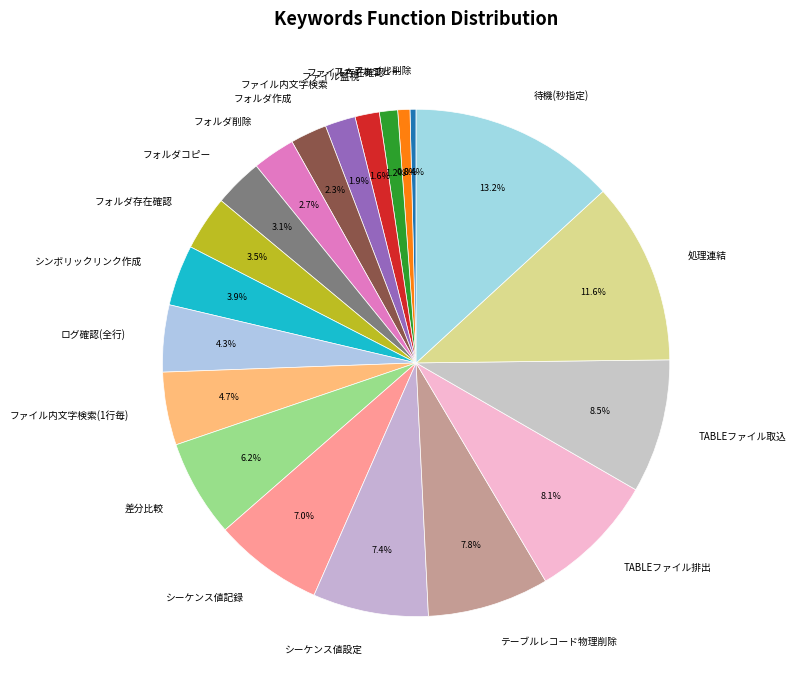

How much of the chart is everything except シーケンス値設定?

92.6%